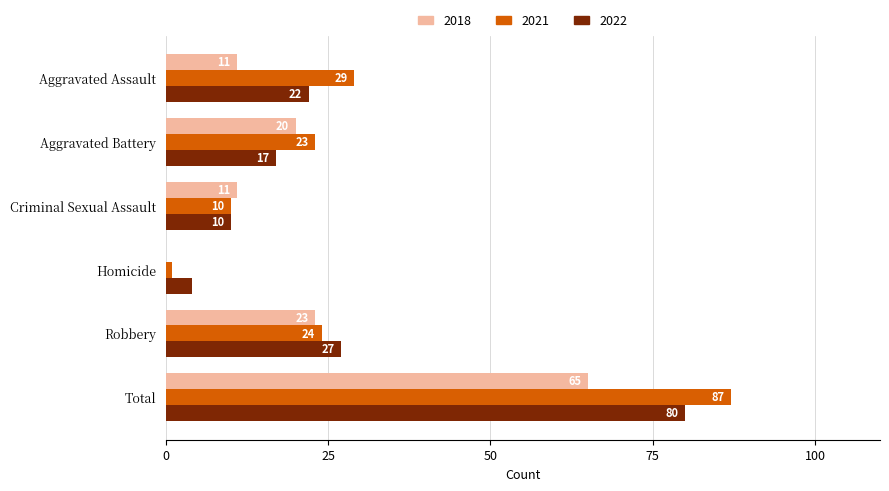

What is the sum of all 2021 values?

174